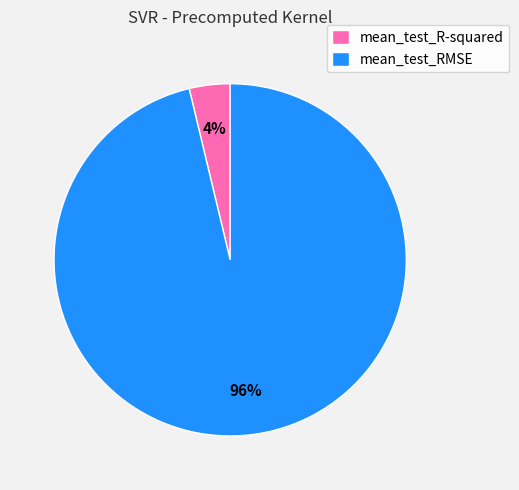

Between mean_test_R-squared and mean_test_RMSE, which is larger?

mean_test_RMSE